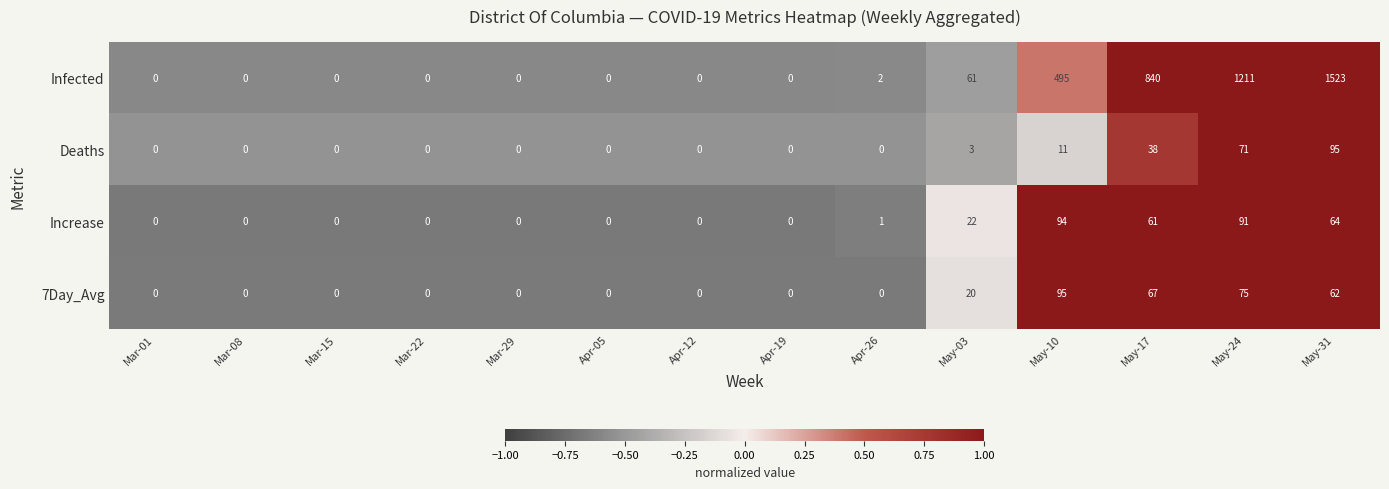

What is the approximate value of Deaths at May-17?

38